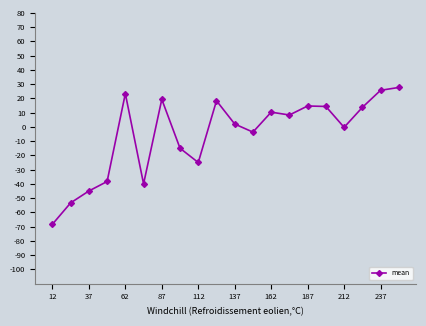

How many data points are less than 8?

10